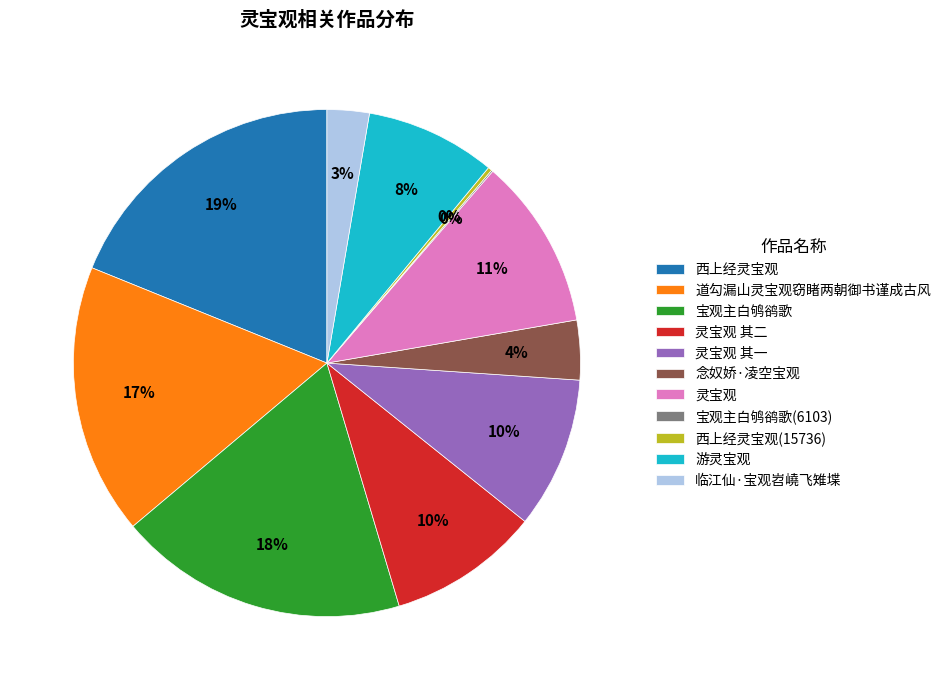

Is it true that 宝观主白鸲鹆歌 is 18% of the pie?

True